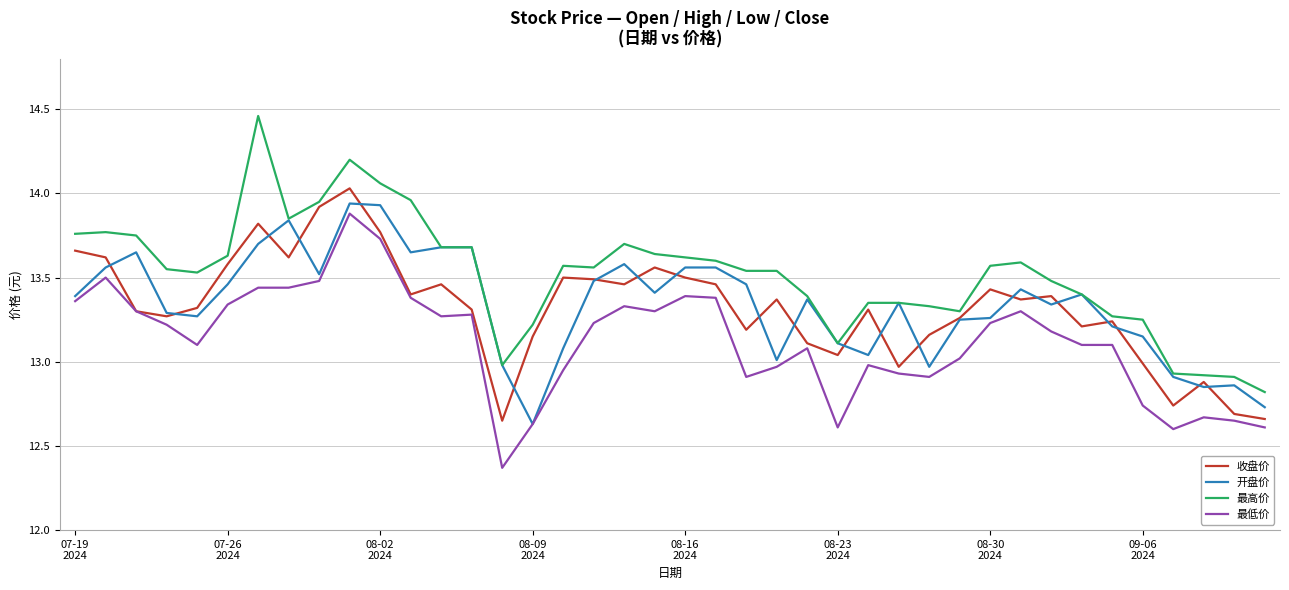

Which series has the largest total across all categories?

最高价